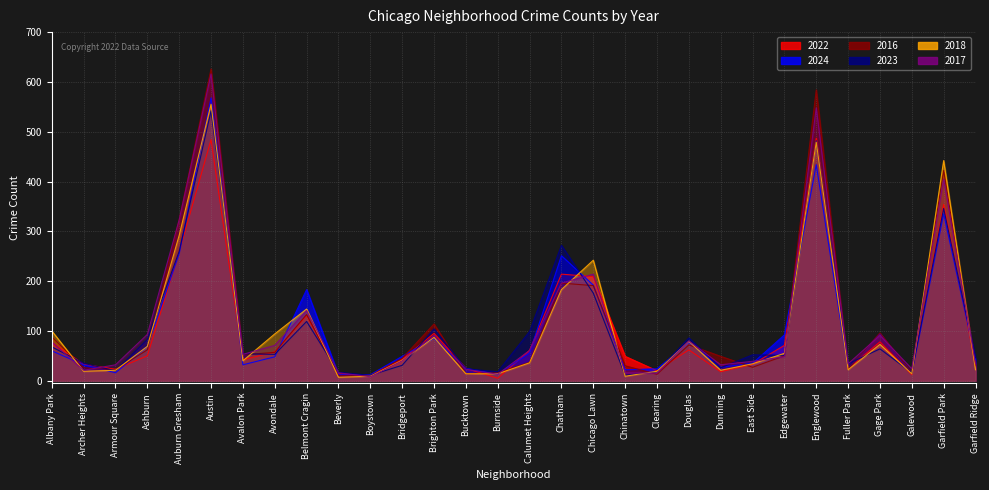

What is the total value across all series at Dunning?

173